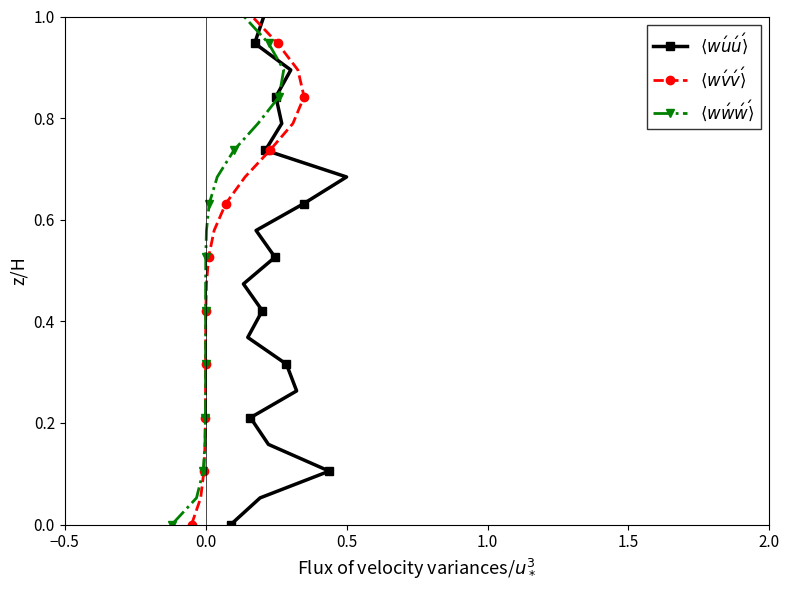

True or false: $\langle w\'v\'v\' \rangle$ and $\langle w\'w\'w\' \rangle$ cross at least once.

False